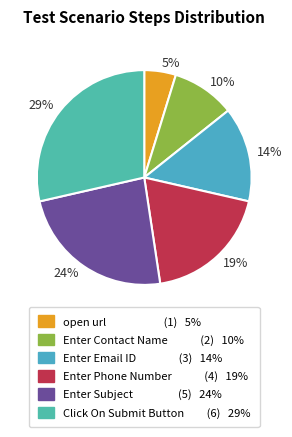

True or false: 19% accounts for 19% of the total.

True